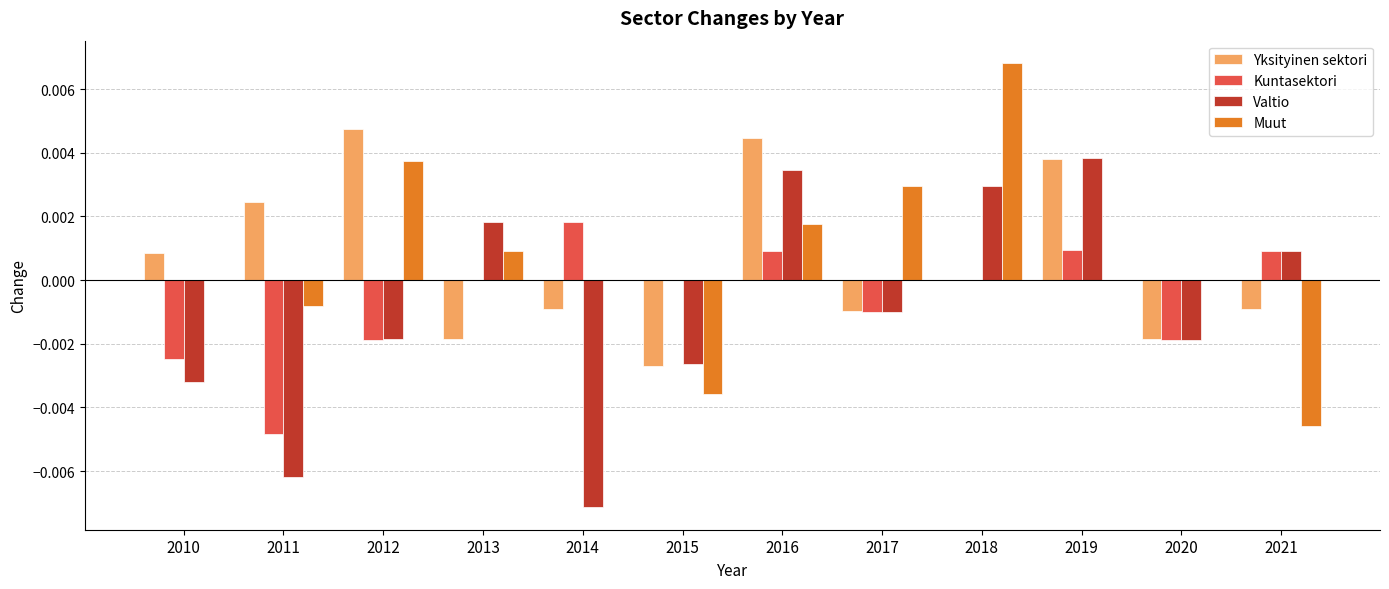

Which category has the highest value in the Kuntasektori series?

2014